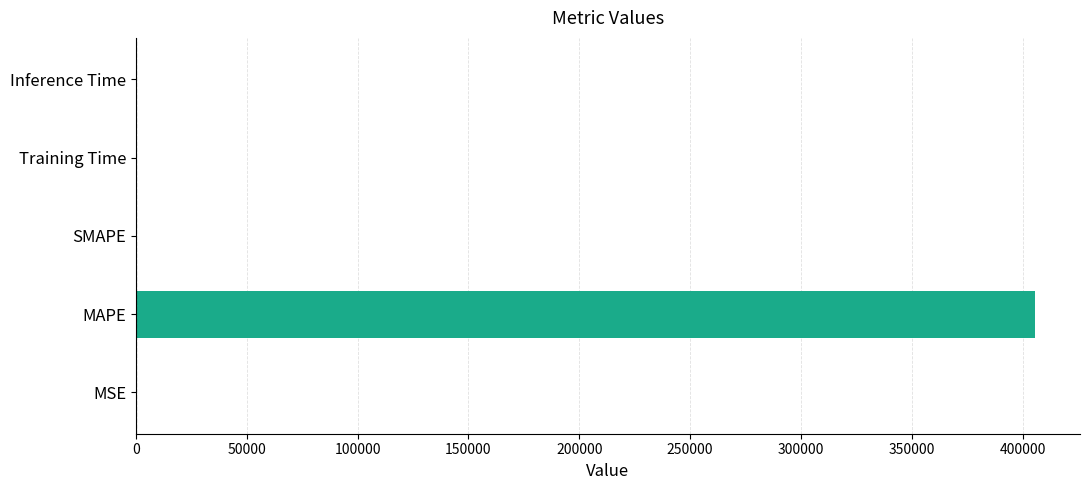

Which has a higher value, MAPE or Inference Time?

MAPE